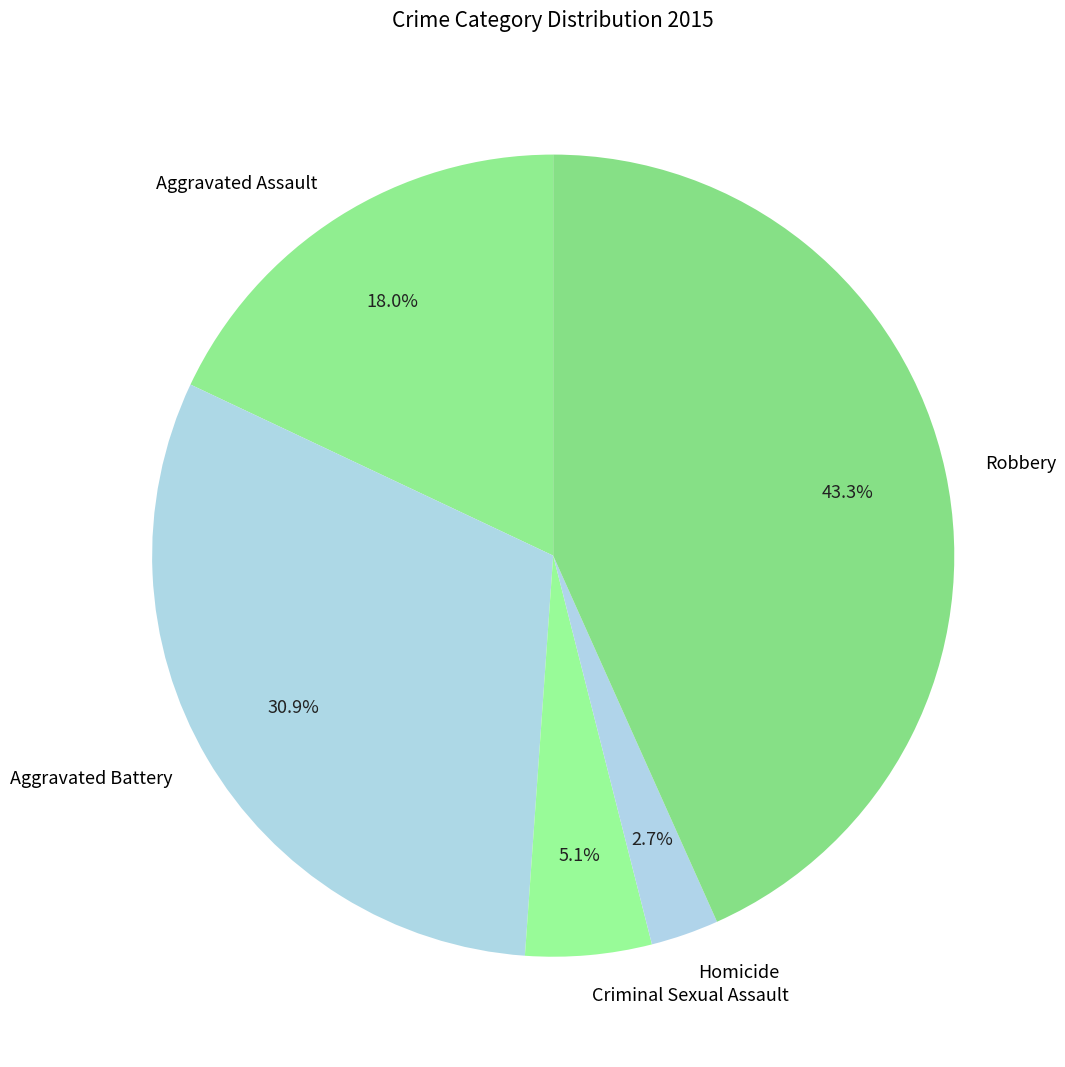

Is it true that Robbery is 43% of the pie?

True